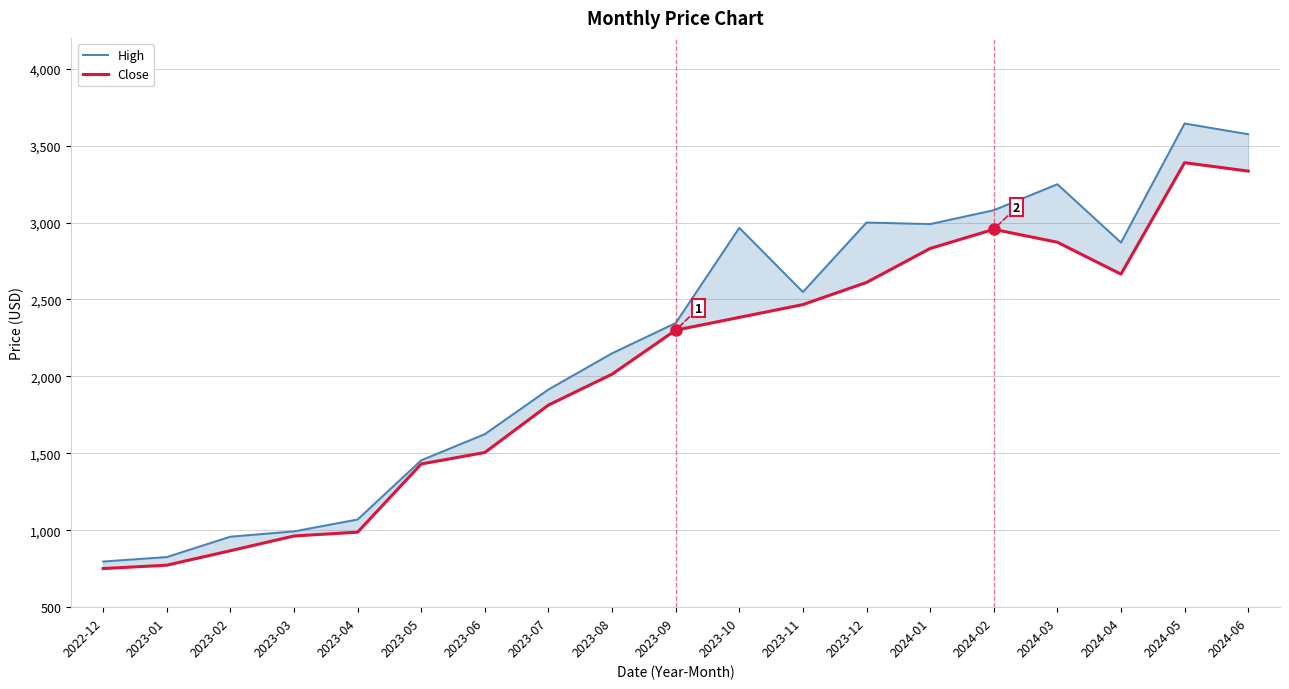

Which series changed the most between 2023-10 and 2024-04?

Close